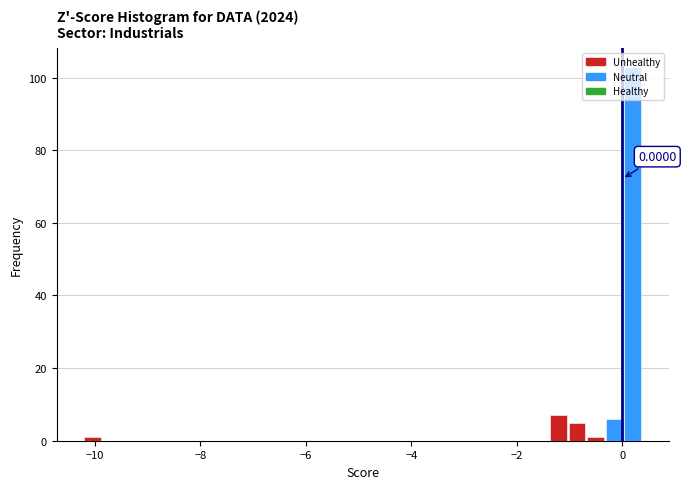

Around what value on the x-axis is the tallest bar? Give the approximate position of its centre, as read against the axis.

0.2